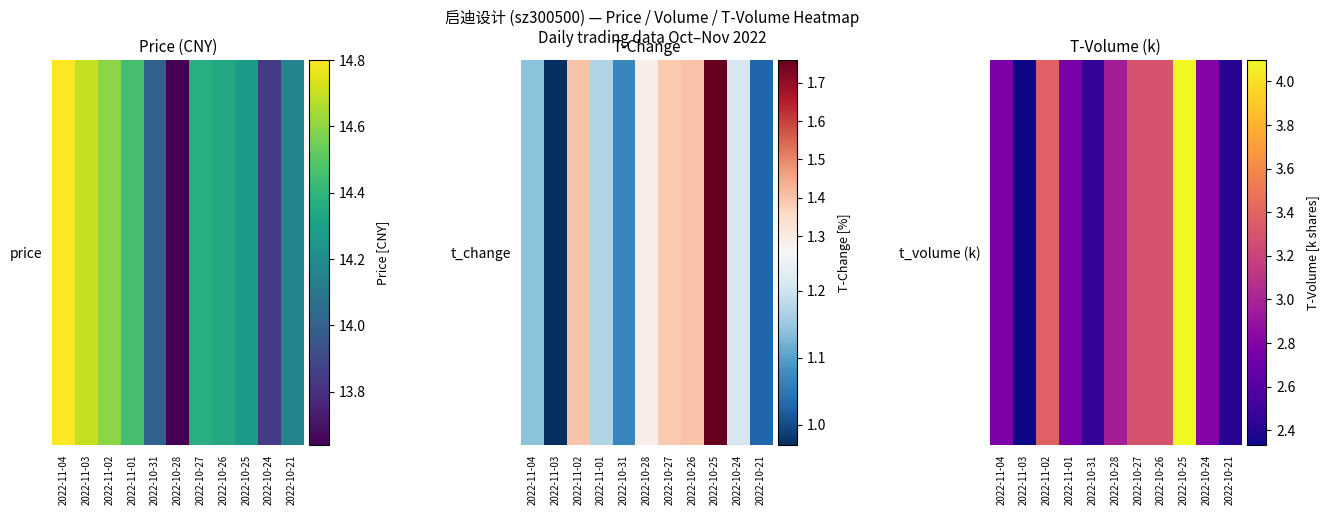

Is it true that the value at 2022-11-03 is 2.3?

True